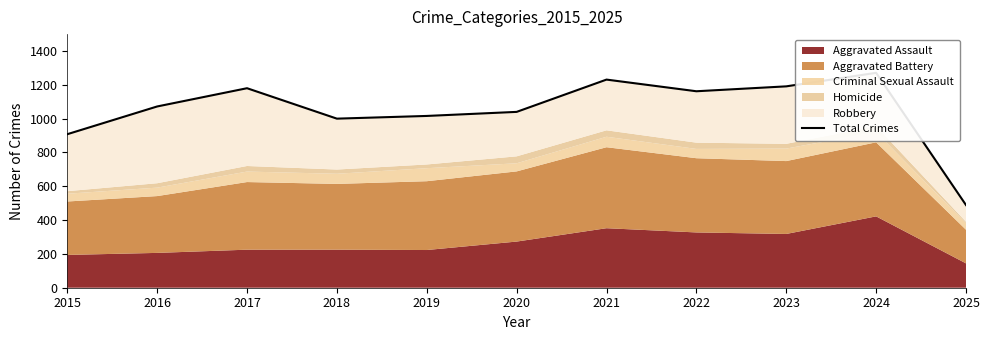

Which label corresponds to the largest value in the chart?

2024